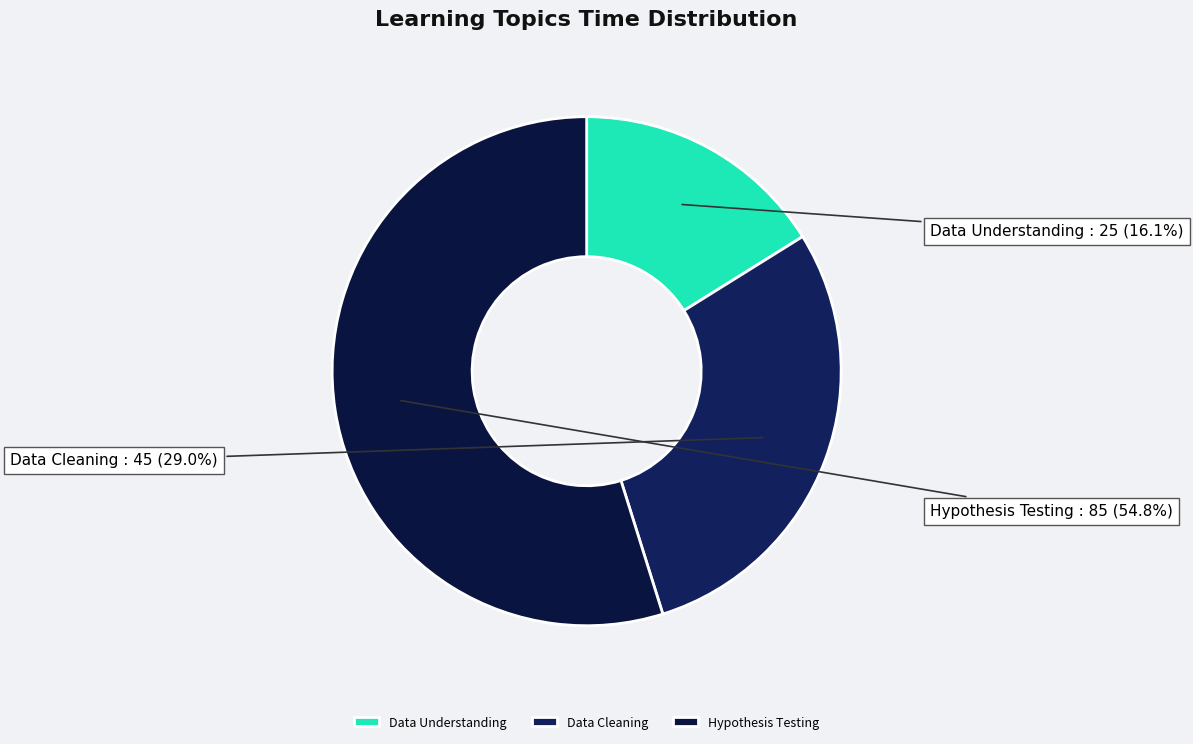

Which category has the biggest portion of the pie?

Hypothesis Testing